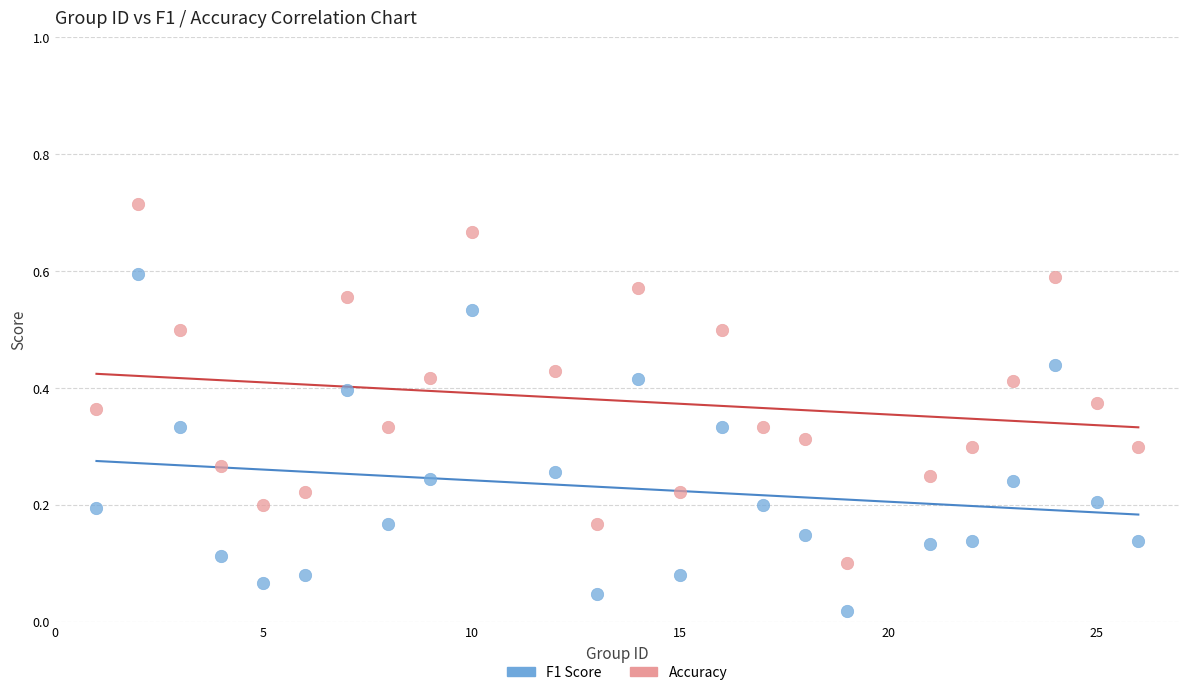

What are all the series names shown in the legend?

F1 Score, Accuracy